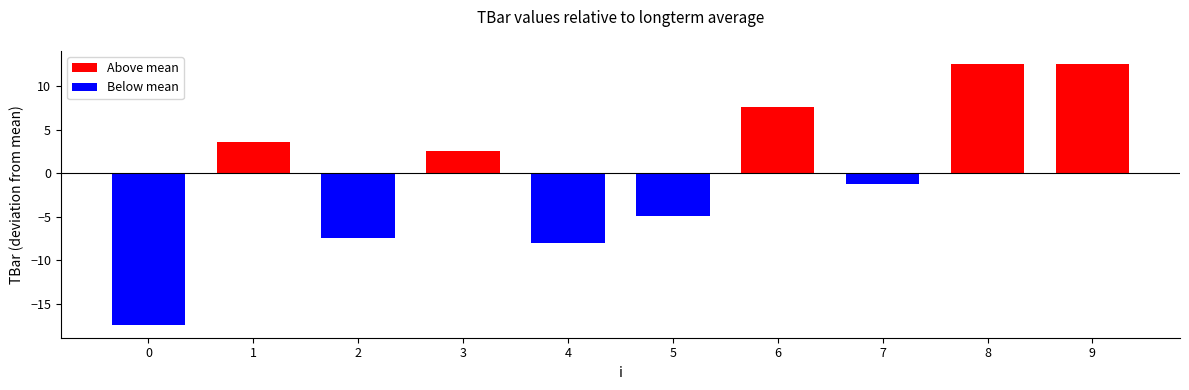

Reading left to right, transcribe all the data shown in this chart.

0=-17.4	1=3.6	2=-7.4	3=2.6	4=-8.0	5=-4.9	6=7.6	7=-1.2	8=12.6	9=12.6